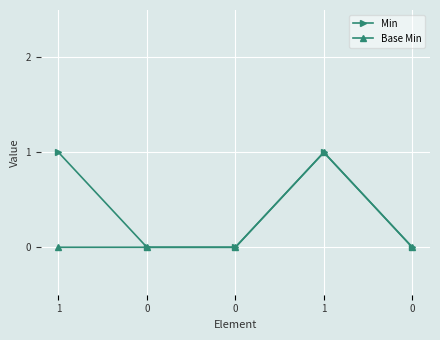

List the labels in order of Base Min value, largest first.

1, 1, 0, 0, 0